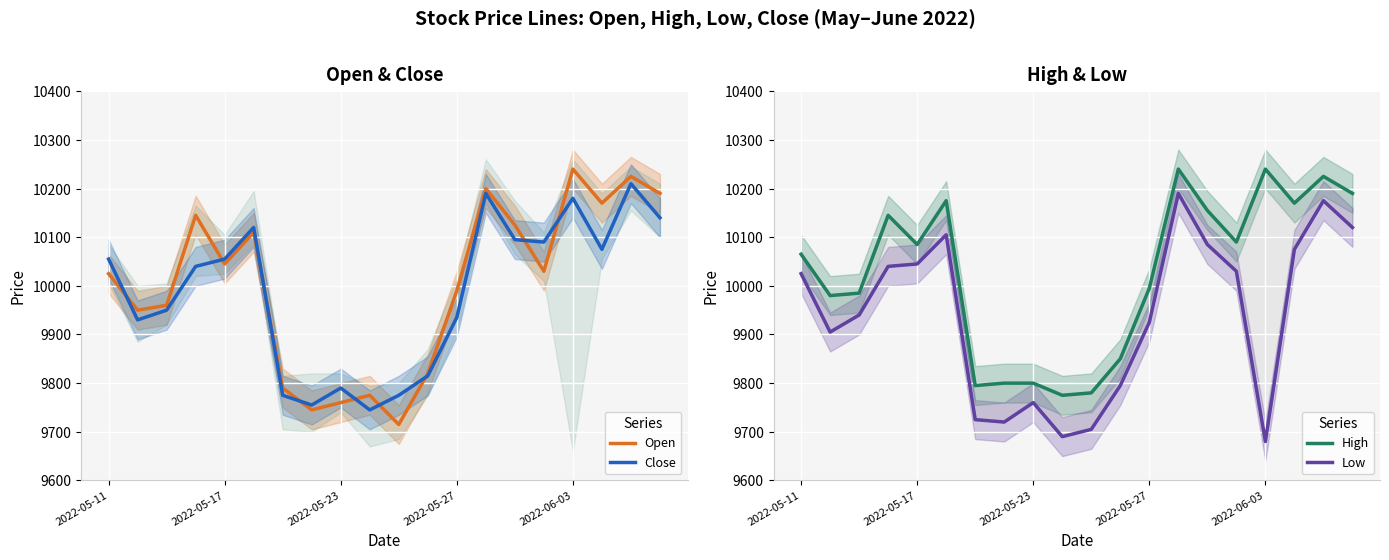

The Open series shows 9990 at 2022-05-27. True or false?

True